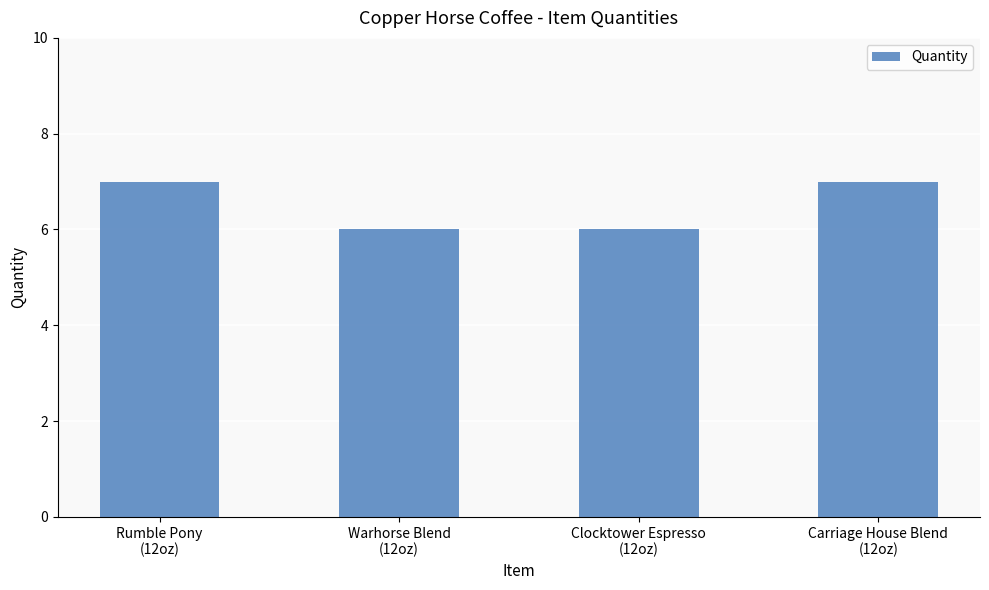

What is the maximum value shown in the chart?

7